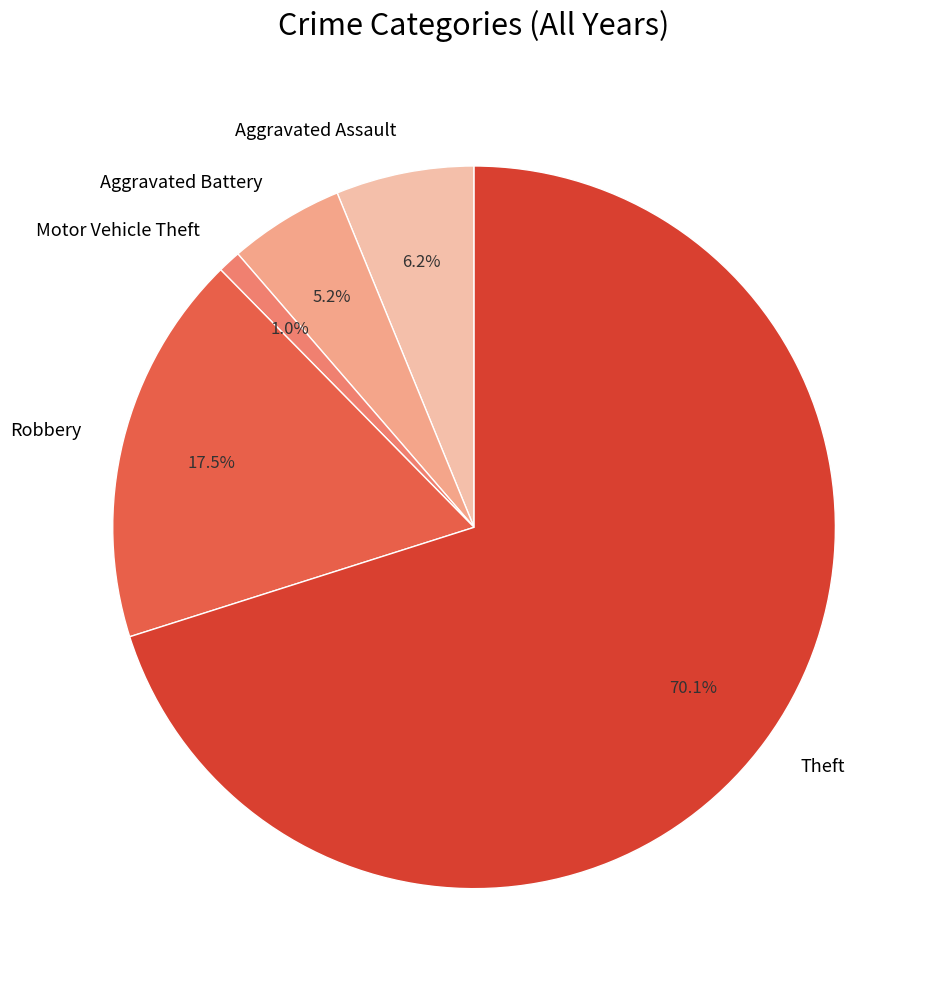

How many slices are in this pie chart?

5